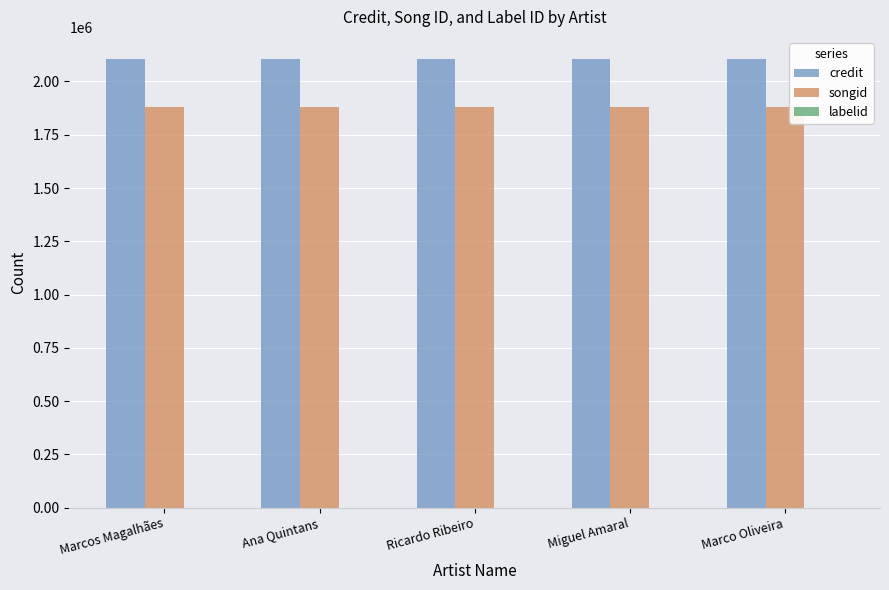

Which series has the largest total across all categories?

credit